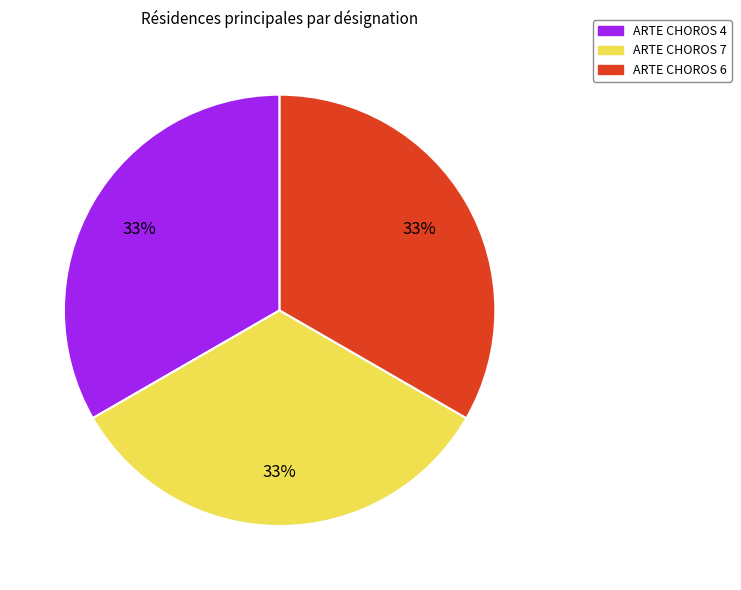

Is the sum of ARTE CHOROS 6 and ARTE CHOROS 4 greater than half?

Yes